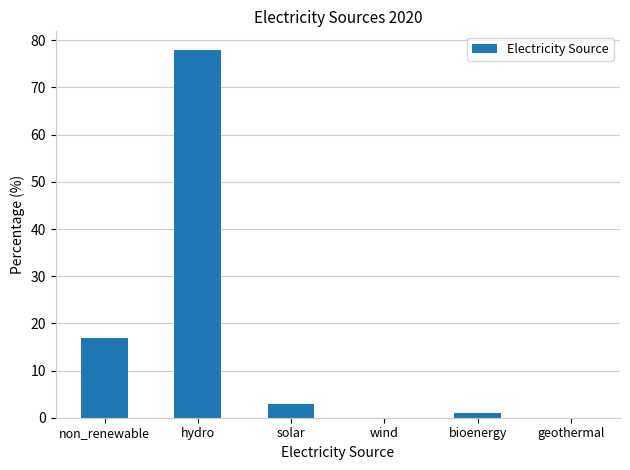

Reading left to right, what are all the values shown in this chart?

17	78	3	0	1	0